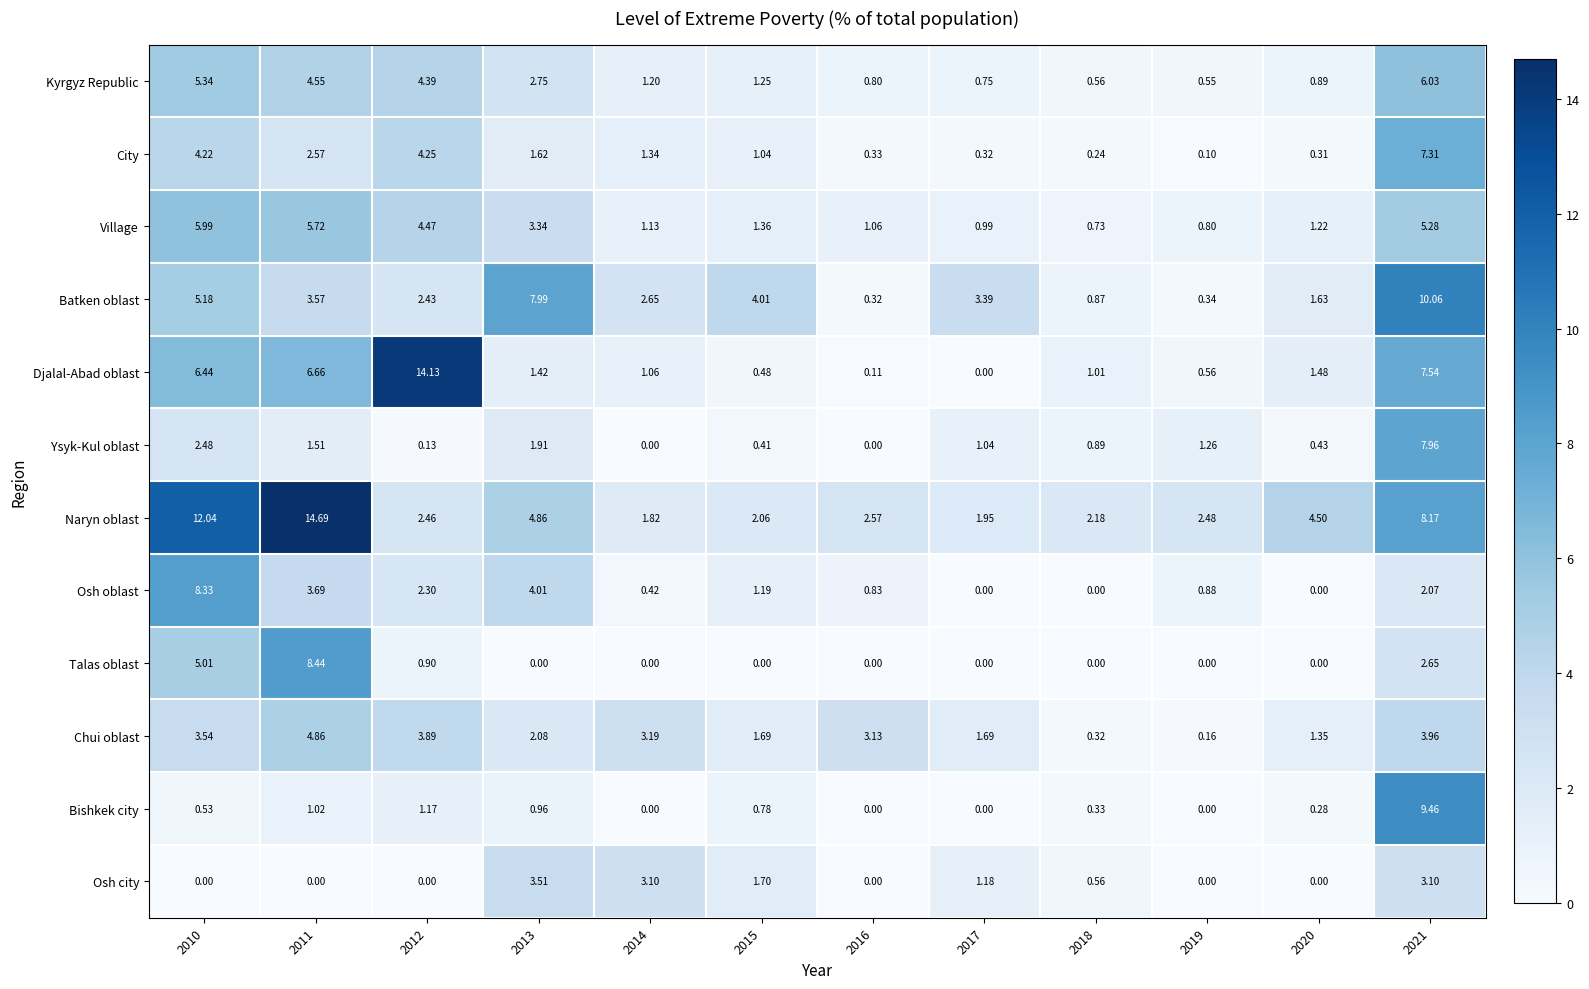

Between 2010 and 2012, which series saw the biggest shift?

Naryn oblast